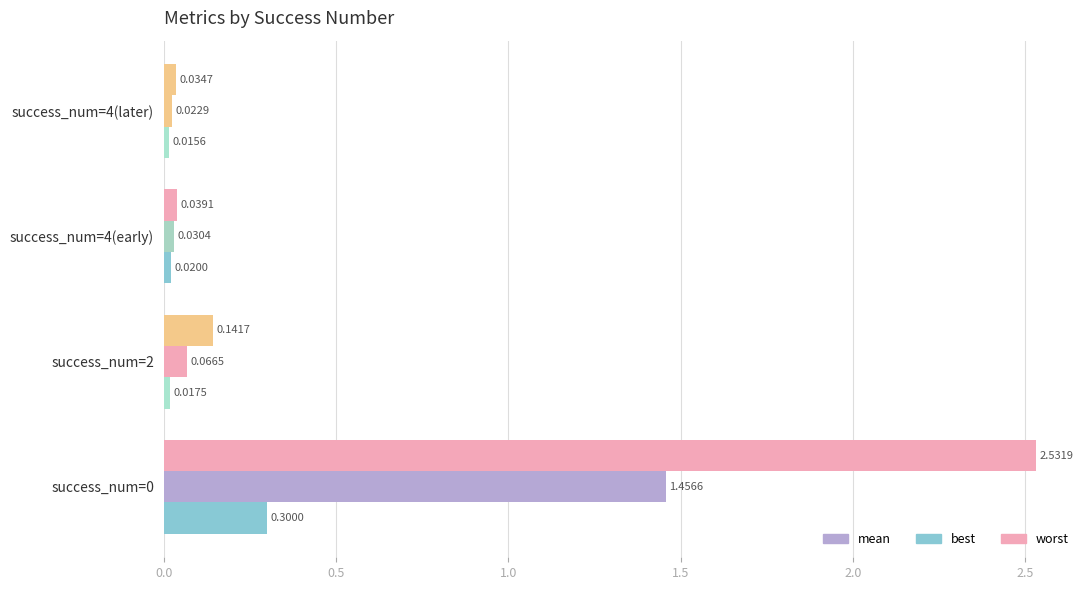

How many data points does each series have?

4